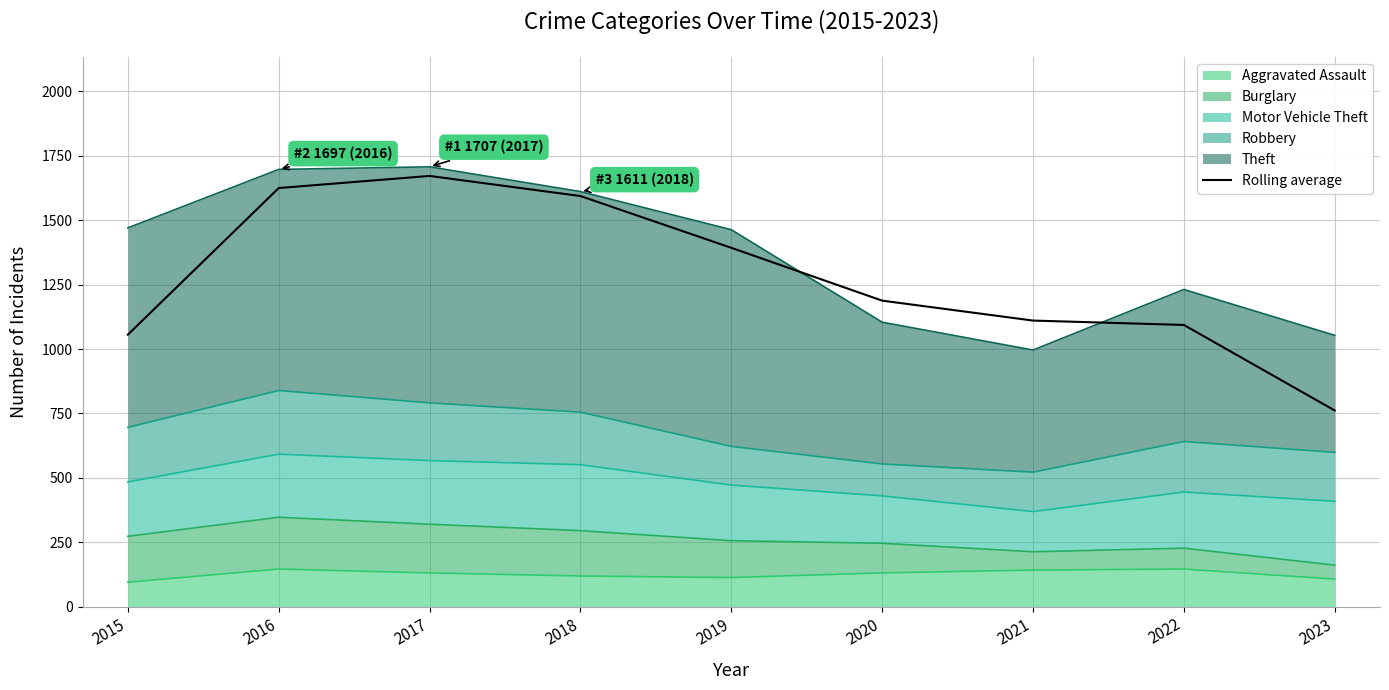

What is the difference between the maximum and minimum values?

910.3